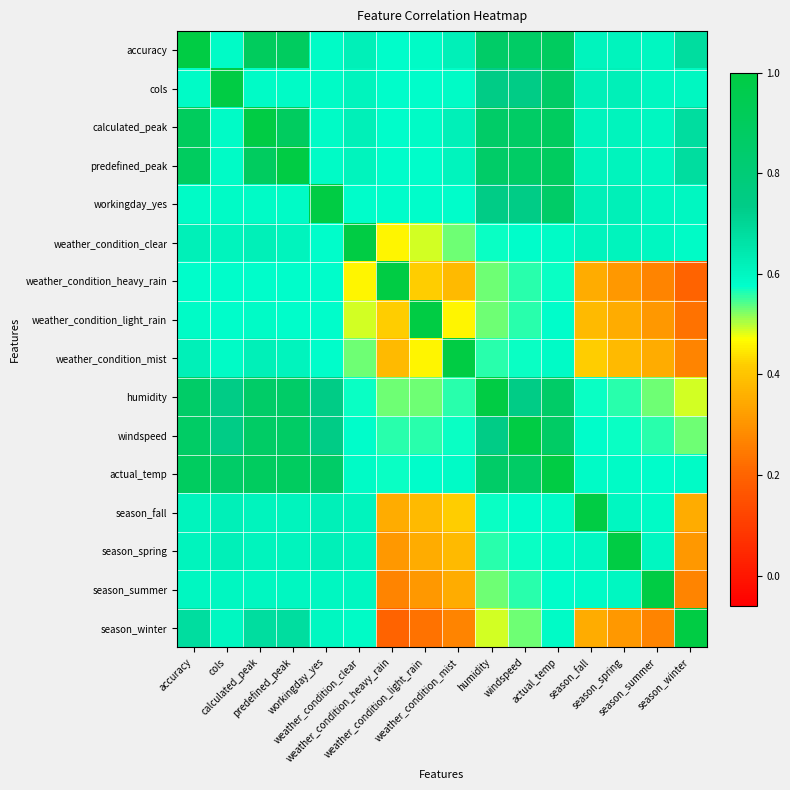

Reading left to right, what are all the values shown in this chart?

accuracy: accuracy=1.0	cols=0.6	calculated_peak=0.9	predefined_peak=0.9	workingday_yes=0.6	weather_condition_clear=0.6	weather_condition_heavy_rain=0.6	weather_condition_light_rain=0.6	weather_condition_mist=0.6	humidity=0.9	windspeed=0.9	actual_temp=0.9	season_fall=0.6	season_spring=0.6	season_summer=0.6	season_winter=0.7
cols: accuracy=0.6	cols=1.0	calculated_peak=0.6	predefined_peak=0.6	workingday_yes=0.6	weather_condition_clear=0.6	weather_condition_heavy_rain=0.6	weather_condition_light_rain=0.6	weather_condition_mist=0.6	humidity=0.7	windspeed=0.7	actual_temp=0.9	season_fall=0.6	season_spring=0.6	season_summer=0.6	season_winter=0.6
calculated_peak: accuracy=0.9	cols=0.6	calculated_peak=1.0	predefined_peak=0.9	workingday_yes=0.6	weather_condition_clear=0.6	weather_condition_heavy_rain=0.6	weather_condition_light_rain=0.6	weather_condition_mist=0.6	humidity=0.9	windspeed=0.9	actual_temp=0.9	season_fall=0.6	season_spring=0.6	season_summer=0.6	season_winter=0.7
predefined_peak: accuracy=0.9	cols=0.6	calculated_peak=0.9	predefined_peak=1.0	workingday_yes=0.6	weather_condition_clear=0.6	weather_condition_heavy_rain=0.6	weather_condition_light_rain=0.6	weather_condition_mist=0.6	humidity=0.9	windspeed=0.9	actual_temp=0.9	season_fall=0.6	season_spring=0.6	season_summer=0.6	season_winter=0.7
workingday_yes: accuracy=0.6	cols=0.6	calculated_peak=0.6	predefined_peak=0.6	workingday_yes=1.0	weather_condition_clear=0.6	weather_condition_heavy_rain=0.6	weather_condition_light_rain=0.6	weather_condition_mist=0.6	humidity=0.7	windspeed=0.7	actual_temp=0.9	season_fall=0.6	season_spring=0.6	season_summer=0.6	season_winter=0.6
weather_condition_clear: accuracy=0.6	cols=0.6	calculated_peak=0.6	predefined_peak=0.6	workingday_yes=0.6	weather_condition_clear=1.0	weather_condition_heavy_rain=0.5	weather_condition_light_rain=0.5	weather_condition_mist=0.5	humidity=0.6	windspeed=0.6	actual_temp=0.6	season_fall=0.6	season_spring=0.6	season_summer=0.6	season_winter=0.6
weather_condition_heavy_rain: accuracy=0.6	cols=0.6	calculated_peak=0.6	predefined_peak=0.6	workingday_yes=0.6	weather_condition_clear=0.5	weather_condition_heavy_rain=1.0	weather_condition_light_rain=0.4	weather_condition_mist=0.4	humidity=0.5	windspeed=0.6	actual_temp=0.6	season_fall=0.3	season_spring=0.3	season_summer=0.3	season_winter=0.2
weather_condition_light_rain: accuracy=0.6	cols=0.6	calculated_peak=0.6	predefined_peak=0.6	workingday_yes=0.6	weather_condition_clear=0.5	weather_condition_heavy_rain=0.4	weather_condition_light_rain=1.0	weather_condition_mist=0.5	humidity=0.5	windspeed=0.6	actual_temp=0.6	season_fall=0.4	season_spring=0.3	season_summer=0.3	season_winter=0.2
weather_condition_mist: accuracy=0.6	cols=0.6	calculated_peak=0.6	predefined_peak=0.6	workingday_yes=0.6	weather_condition_clear=0.5	weather_condition_heavy_rain=0.4	weather_condition_light_rain=0.5	weather_condition_mist=1.0	humidity=0.6	windspeed=0.6	actual_temp=0.6	season_fall=0.4	season_spring=0.4	season_summer=0.3	season_winter=0.3
humidity: accuracy=0.9	cols=0.7	calculated_peak=0.9	predefined_peak=0.9	workingday_yes=0.7	weather_condition_clear=0.6	weather_condition_heavy_rain=0.5	weather_condition_light_rain=0.5	weather_condition_mist=0.6	humidity=1.0	windspeed=0.7	actual_temp=0.9	season_fall=0.6	season_spring=0.6	season_summer=0.5	season_winter=0.5
windspeed: accuracy=0.9	cols=0.7	calculated_peak=0.9	predefined_peak=0.9	workingday_yes=0.7	weather_condition_clear=0.6	weather_condition_heavy_rain=0.6	weather_condition_light_rain=0.6	weather_condition_mist=0.6	humidity=0.7	windspeed=1.0	actual_temp=0.9	season_fall=0.6	season_spring=0.6	season_summer=0.6	season_winter=0.5
actual_temp: accuracy=0.9	cols=0.9	calculated_peak=0.9	predefined_peak=0.9	workingday_yes=0.9	weather_condition_clear=0.6	weather_condition_heavy_rain=0.6	weather_condition_light_rain=0.6	weather_condition_mist=0.6	humidity=0.9	windspeed=0.9	actual_temp=1.0	season_fall=0.6	season_spring=0.6	season_summer=0.6	season_winter=0.6
season_fall: accuracy=0.6	cols=0.6	calculated_peak=0.6	predefined_peak=0.6	workingday_yes=0.6	weather_condition_clear=0.6	weather_condition_heavy_rain=0.3	weather_condition_light_rain=0.4	weather_condition_mist=0.4	humidity=0.6	windspeed=0.6	actual_temp=0.6	season_fall=1.0	season_spring=0.6	season_summer=0.6	season_winter=0.3
season_spring: accuracy=0.6	cols=0.6	calculated_peak=0.6	predefined_peak=0.6	workingday_yes=0.6	weather_condition_clear=0.6	weather_condition_heavy_rain=0.3	weather_condition_light_rain=0.3	weather_condition_mist=0.4	humidity=0.6	windspeed=0.6	actual_temp=0.6	season_fall=0.6	season_spring=1.0	season_summer=0.6	season_winter=0.3
season_summer: accuracy=0.6	cols=0.6	calculated_peak=0.6	predefined_peak=0.6	workingday_yes=0.6	weather_condition_clear=0.6	weather_condition_heavy_rain=0.3	weather_condition_light_rain=0.3	weather_condition_mist=0.3	humidity=0.5	windspeed=0.6	actual_temp=0.6	season_fall=0.6	season_spring=0.6	season_summer=1.0	season_winter=0.3
season_winter: accuracy=0.7	cols=0.6	calculated_peak=0.7	predefined_peak=0.7	workingday_yes=0.6	weather_condition_clear=0.6	weather_condition_heavy_rain=0.2	weather_condition_light_rain=0.2	weather_condition_mist=0.3	humidity=0.5	windspeed=0.5	actual_temp=0.6	season_fall=0.3	season_spring=0.3	season_summer=0.3	season_winter=1.0